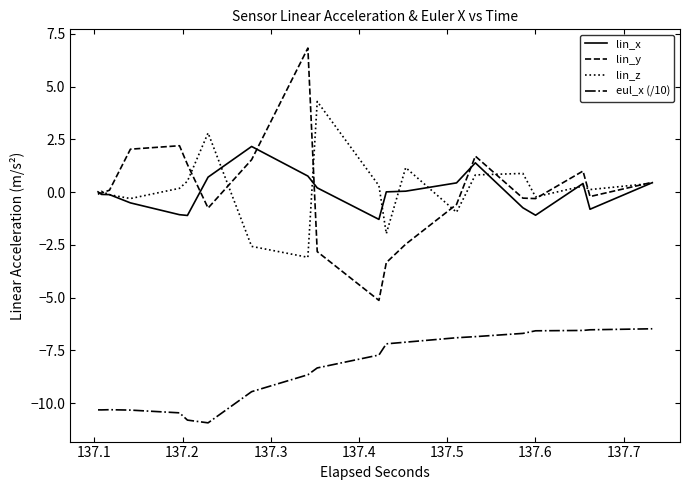

Rank the series by their maximum value, from highest to lowest.

lin_y, lin_z, lin_x, eul_x (/10)